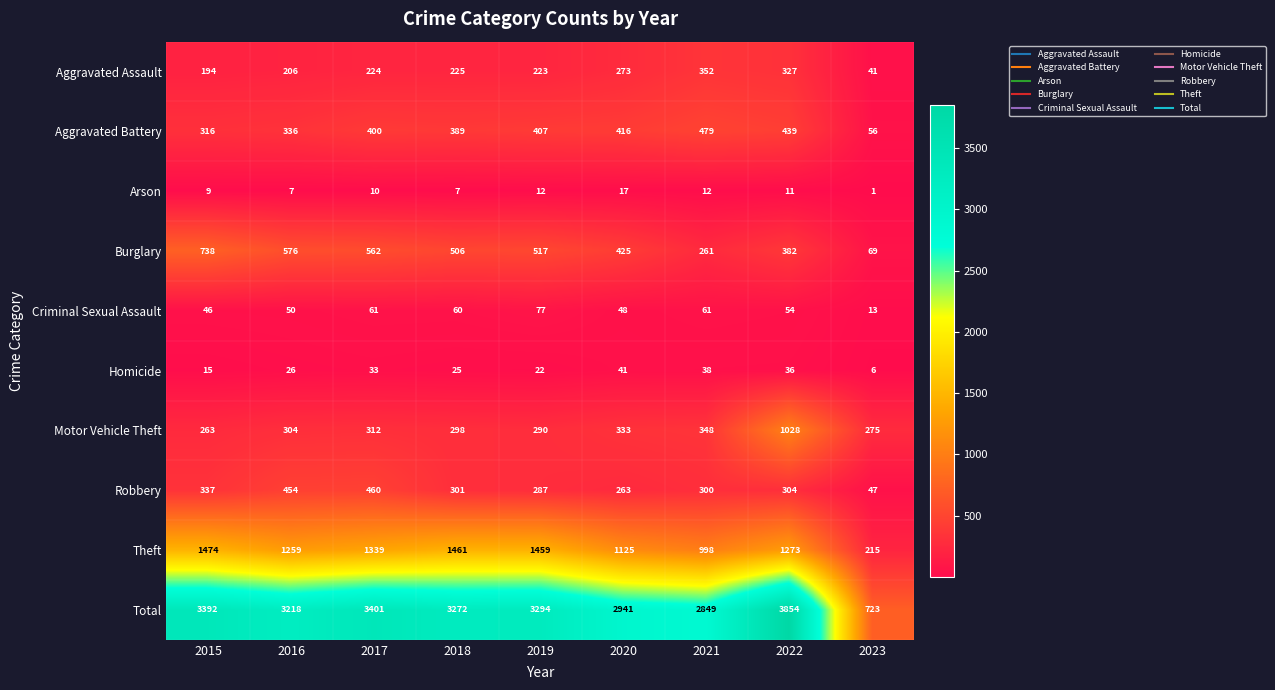

Rank the series at 2019 from lowest to highest value.

Arson, Homicide, Criminal Sexual Assault, Aggravated Assault, Robbery, Motor Vehicle Theft, Aggravated Battery, Burglary, Theft, Total